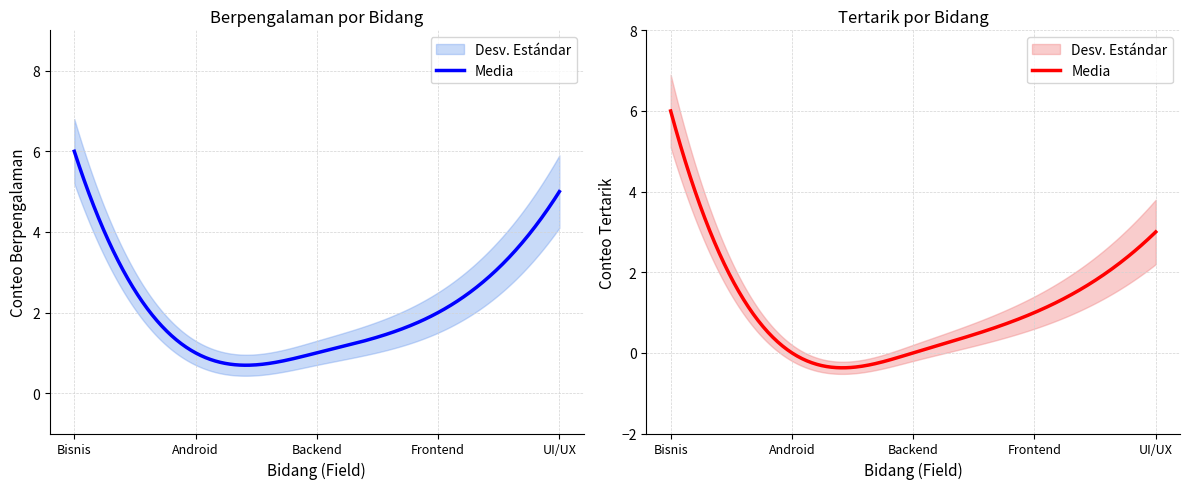

Which series has the largest total across all categories?

Berpengalaman